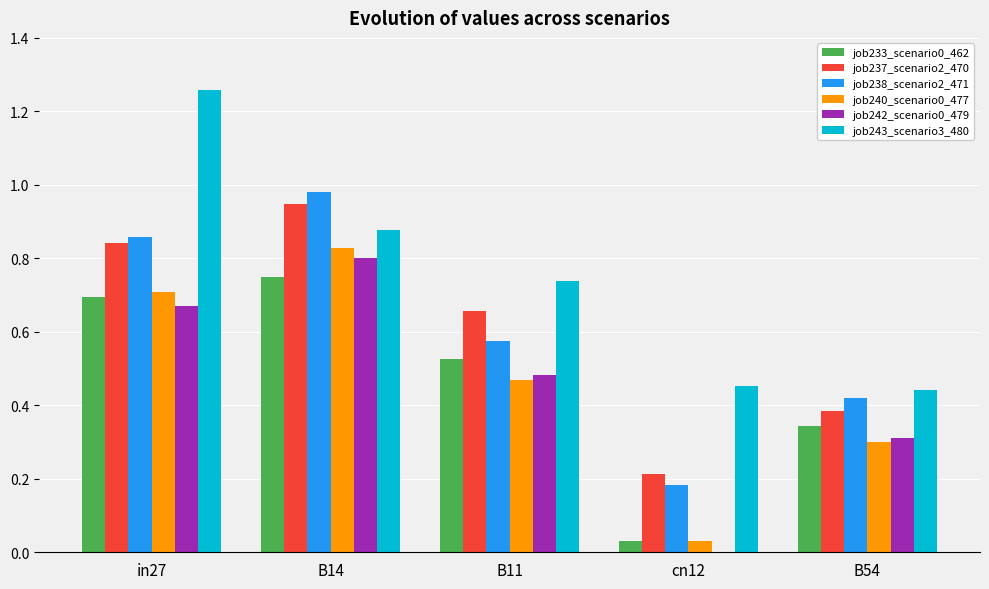

Which series has the largest total across all categories?

job243_scenario3_480